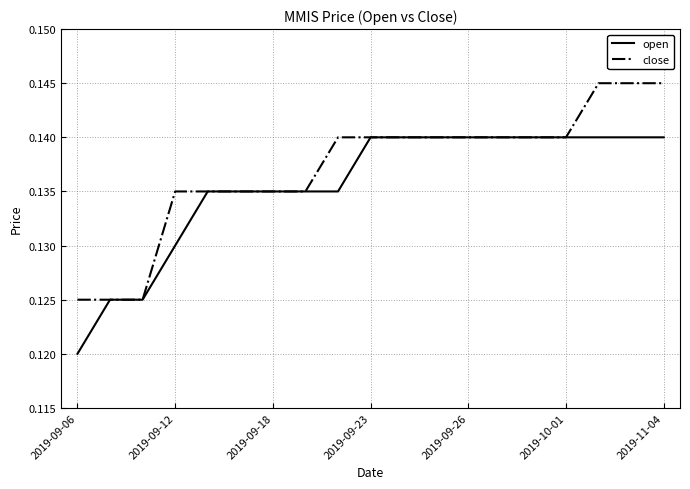

List the series in order of their peak value, lowest first.

open, close